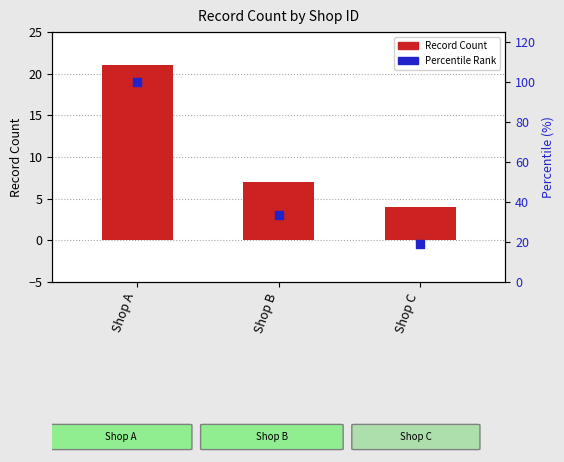

Which series has the widest spread of Y values?

Percentile Rank